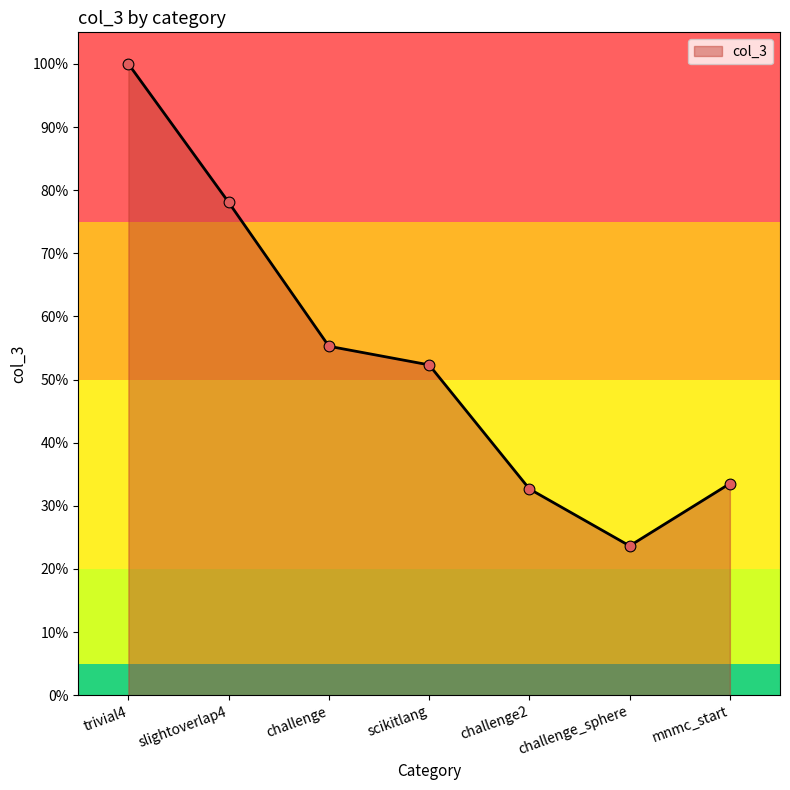

Which has a higher value, scikitlang or mnmc_start?

scikitlang